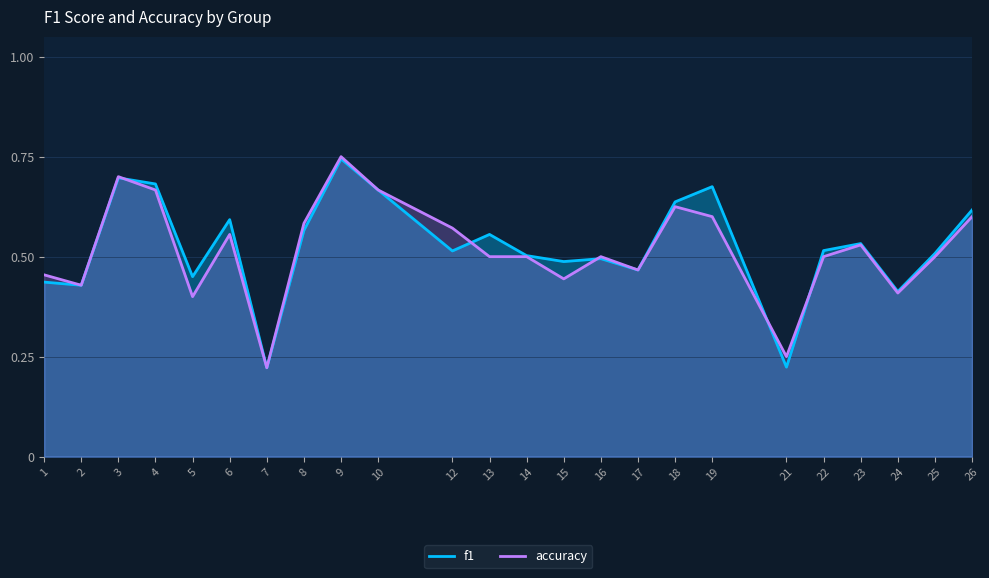

Does the chart display data point markers on the line(s)?

No